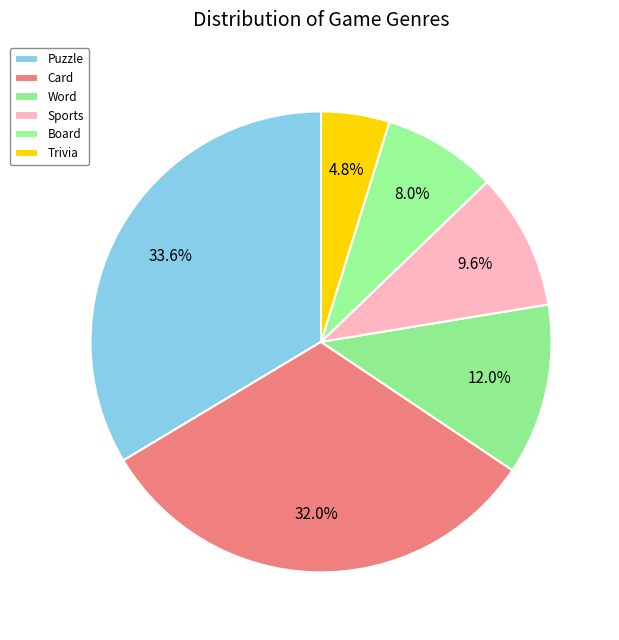

To the nearest percent, what percentage of the pie is Trivia?

5%